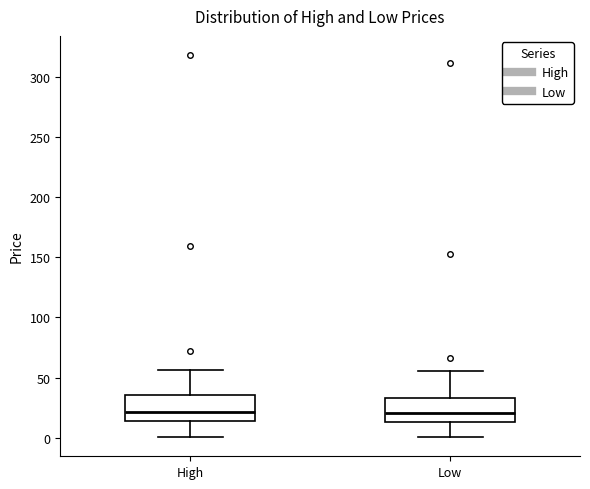

Reading left to right, transcribe this box plot: for each box, give where its median line is, the range the box spans, and where its two whiskers end, as read against the y-axis. The values are not printed on the chart, so give them approximately, as read against the axis.

High: median 20, box 15 to 35, whiskers 0 to 55
Low: median 20, box 15 to 35, whiskers 0 to 55